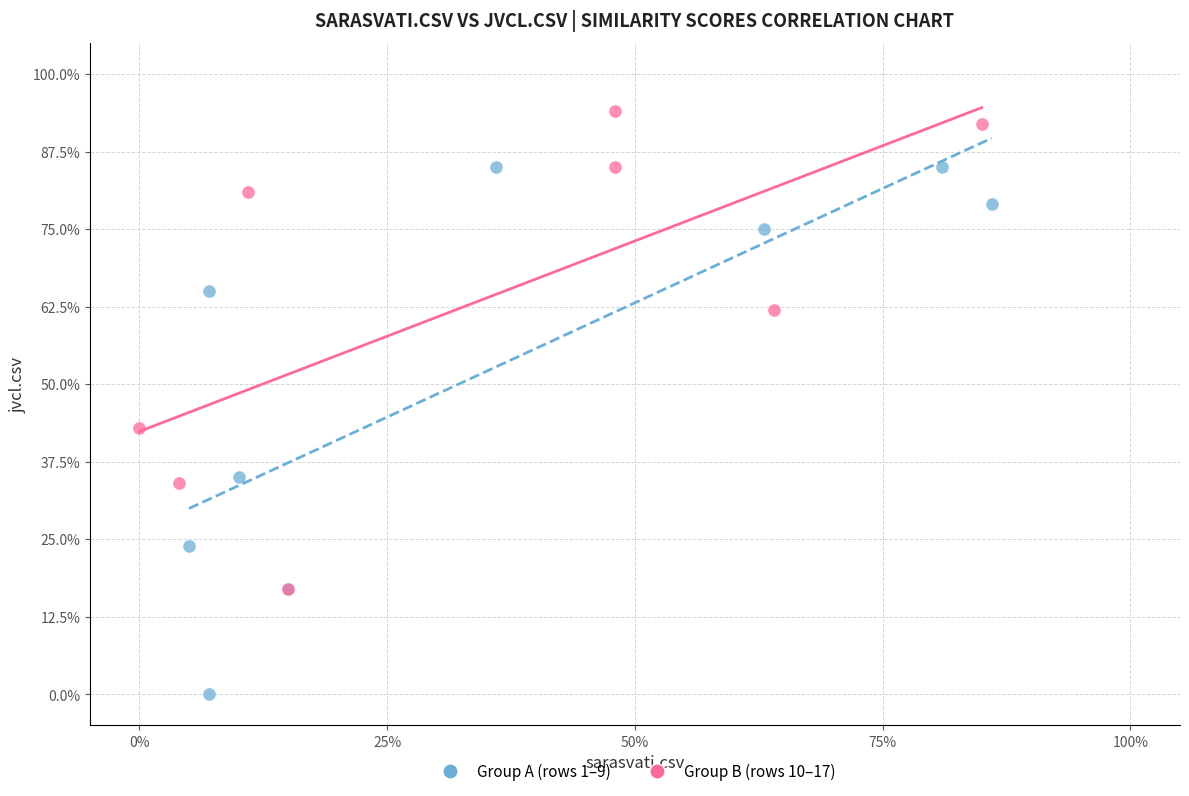

What are all the series names shown in the legend?

Group A (rows 1–9), Group B (rows 10–17)